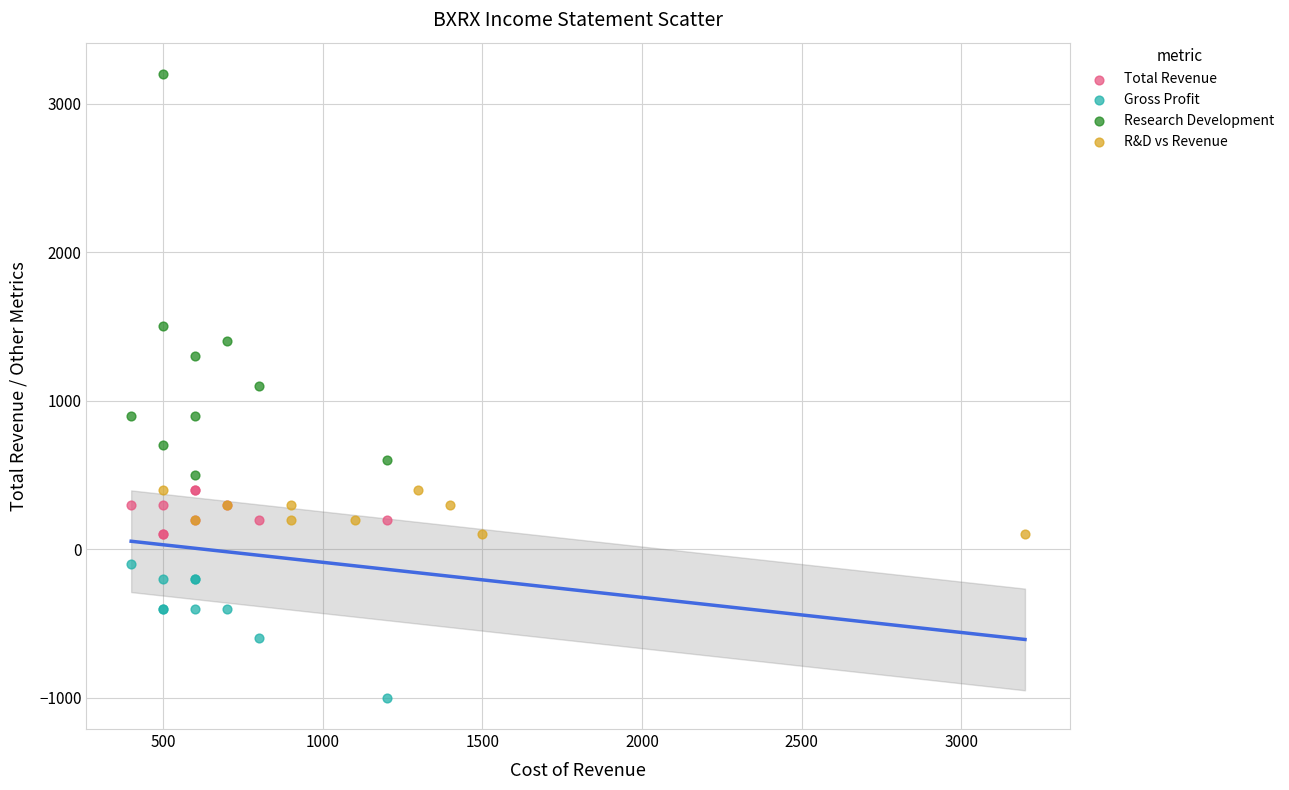

Which series has the largest Y range (max minus min)?

Research Development